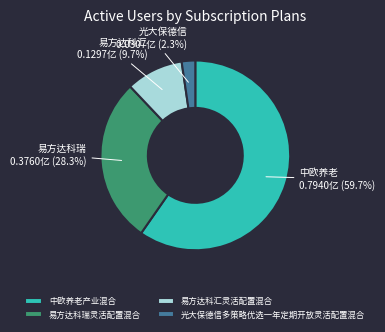

To the nearest percent, what is the combined percentage of 光大保德信多策略优选一年定期开放灵活配置混合 and 易方达科汇灵活配置混合?

12%